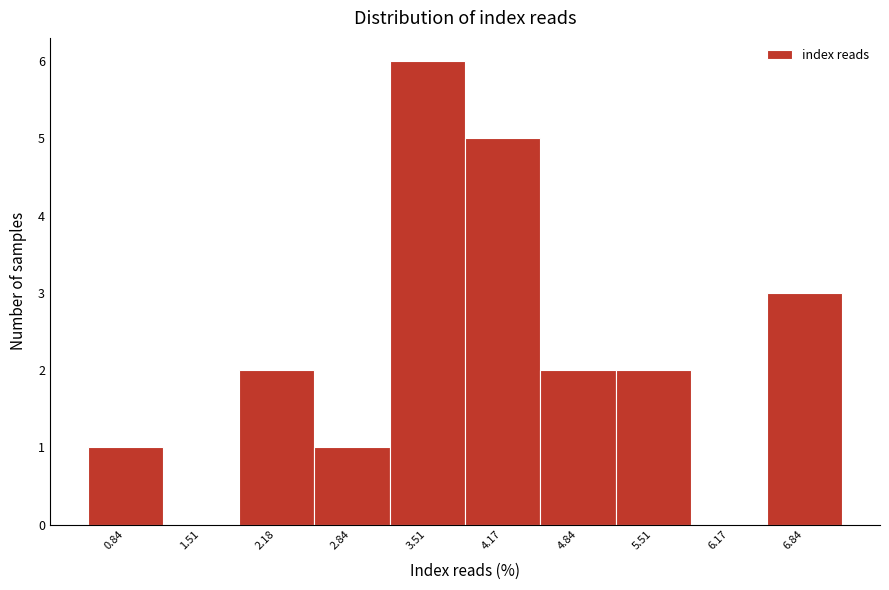

Reading left to right, what are all the values shown in this chart?

0.84=1	1.51=0	2.18=2	2.84=1	3.51=6	4.17=5	4.84=2	5.51=2	6.17=0	6.84=3